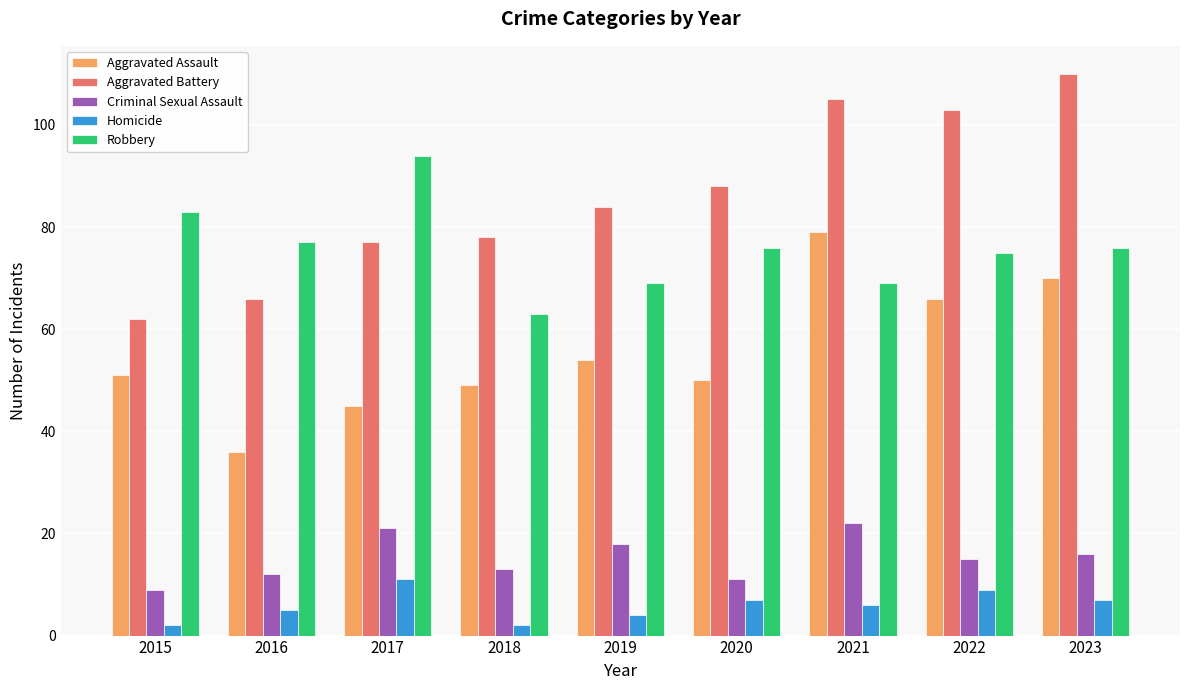

Which series has the largest total across all categories?

Aggravated Battery